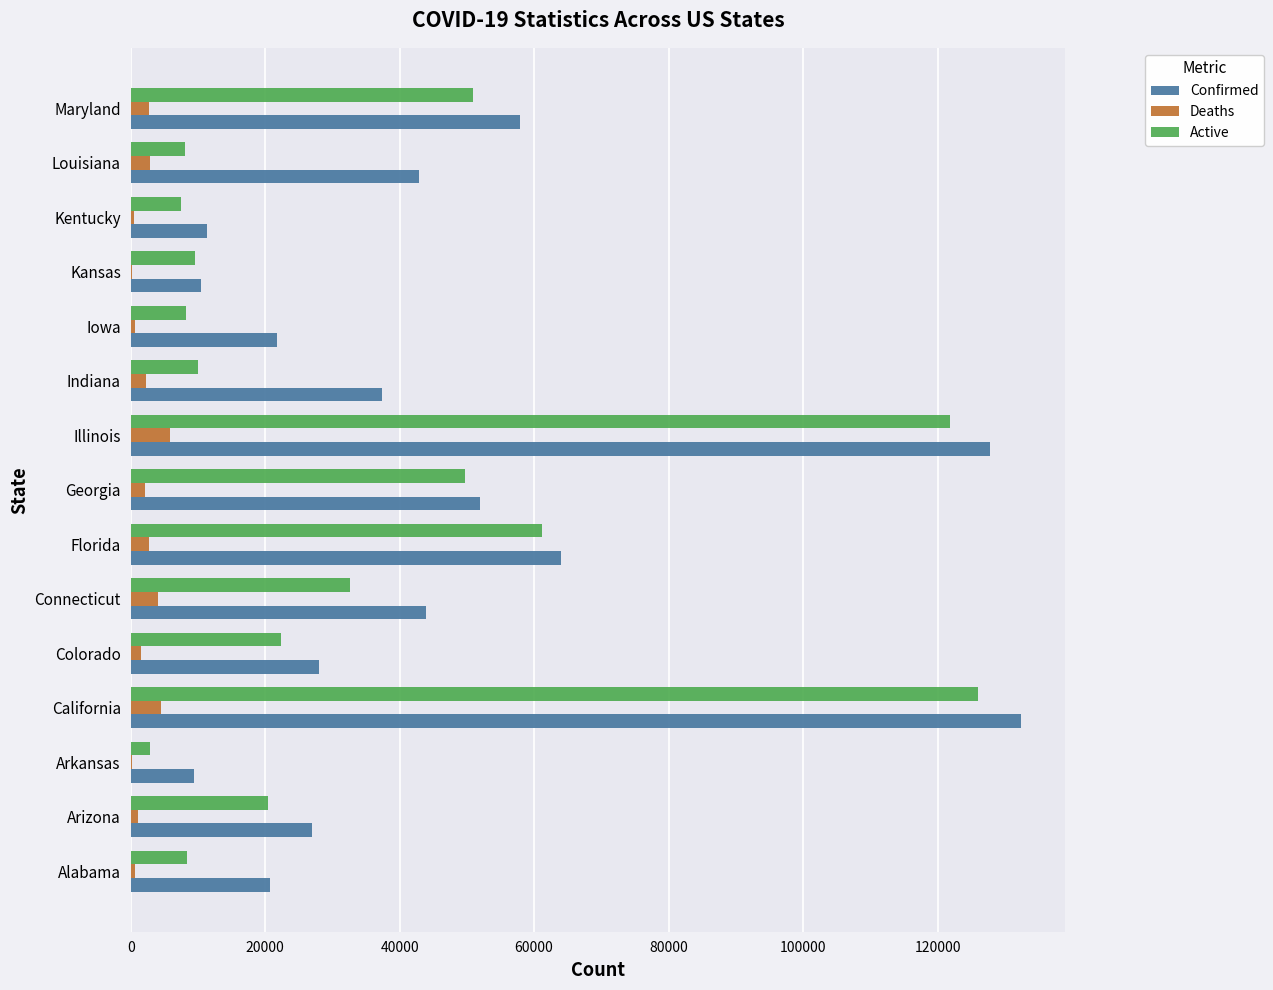

Where is Confirmed nearest to the value 70900?

Florida